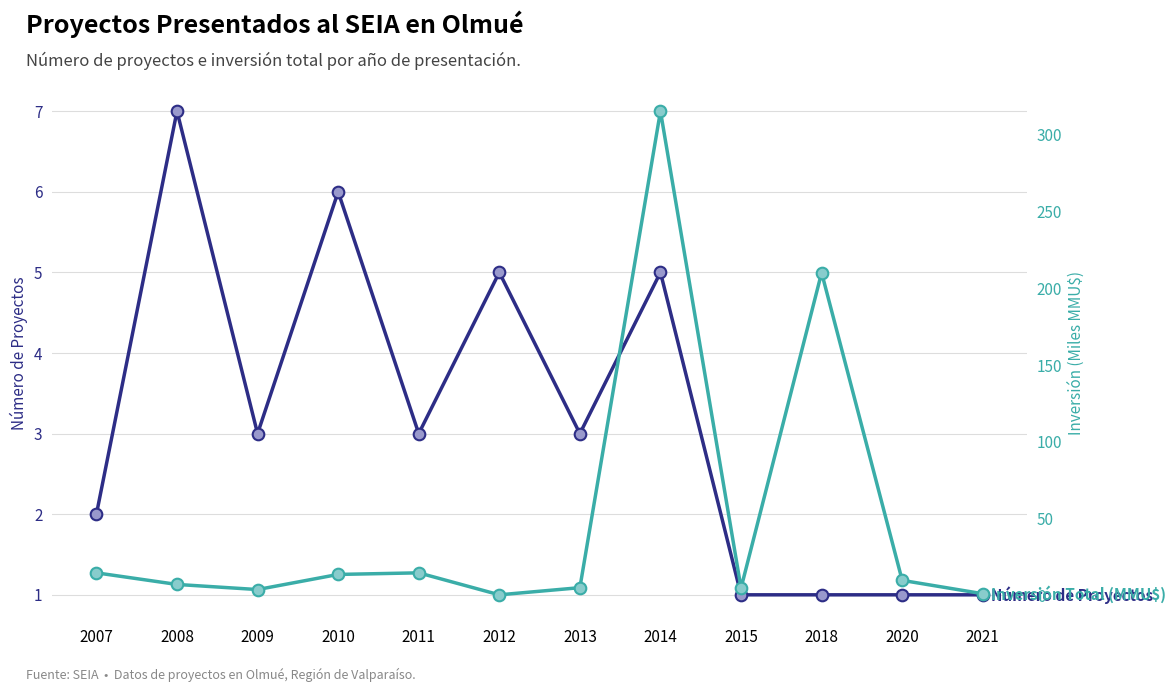

At how many categories does at least one series exceed 306?

1